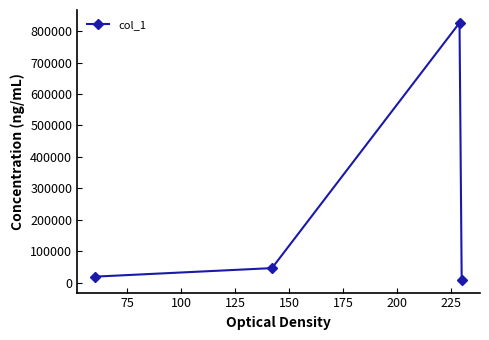

What is the difference between the second highest and second lowest values?

27061.8